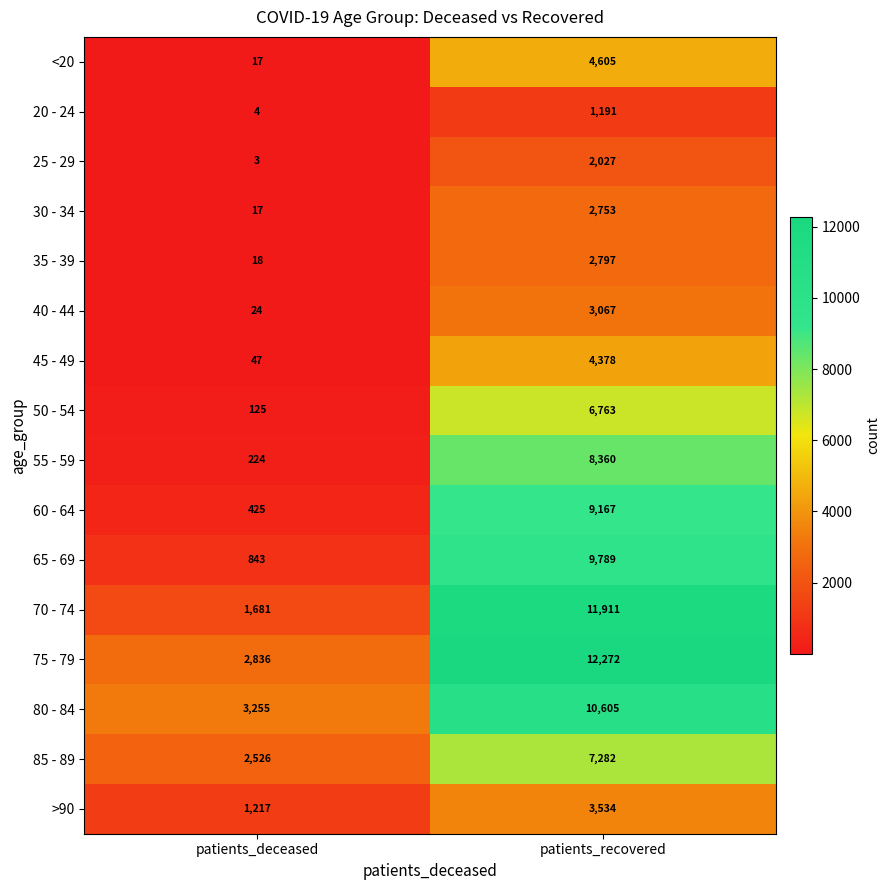

List the series in order of their peak value, highest first.

75 - 79, 70 - 74, 80 - 84, 65 - 69, 60 - 64, 55 - 59, 85 - 89, 50 - 54, <20, 45 - 49, >90, 40 - 44, 35 - 39, 30 - 34, 25 - 29, 20 - 24